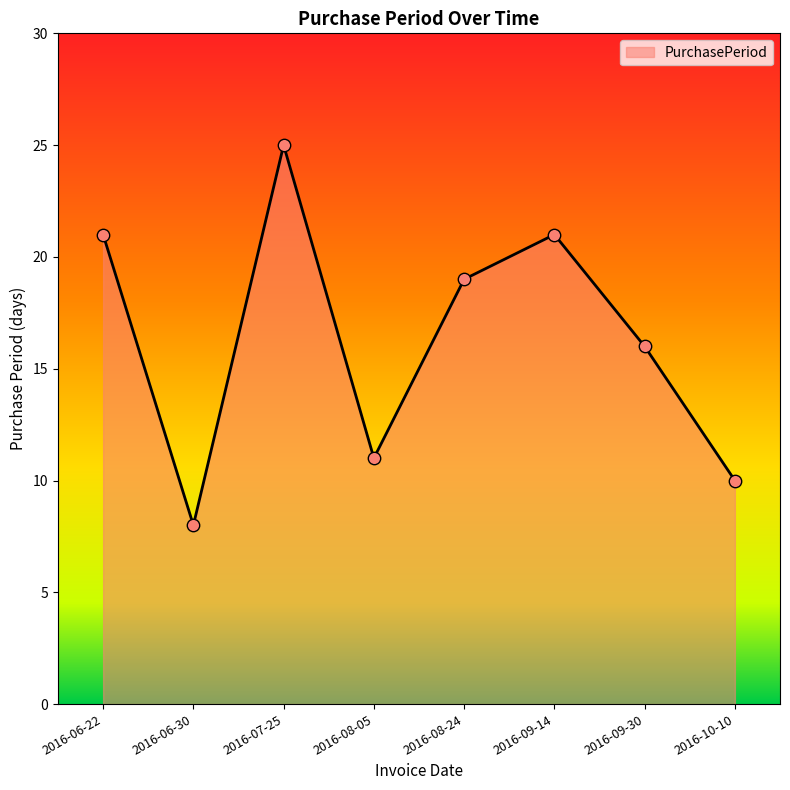

Which has a higher value, 2016-08-24 or 2016-06-22?

2016-06-22